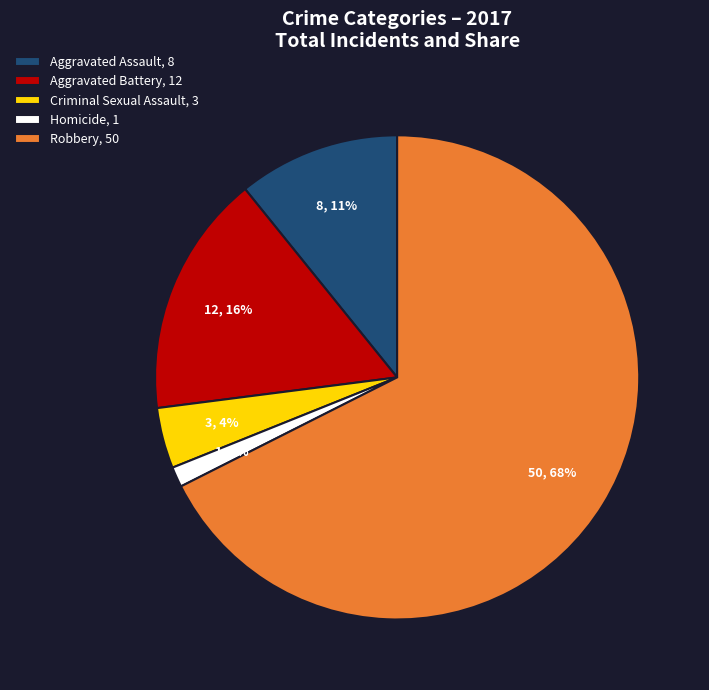

To the nearest percent, what percentage of the pie is Aggravated Assault?

11%